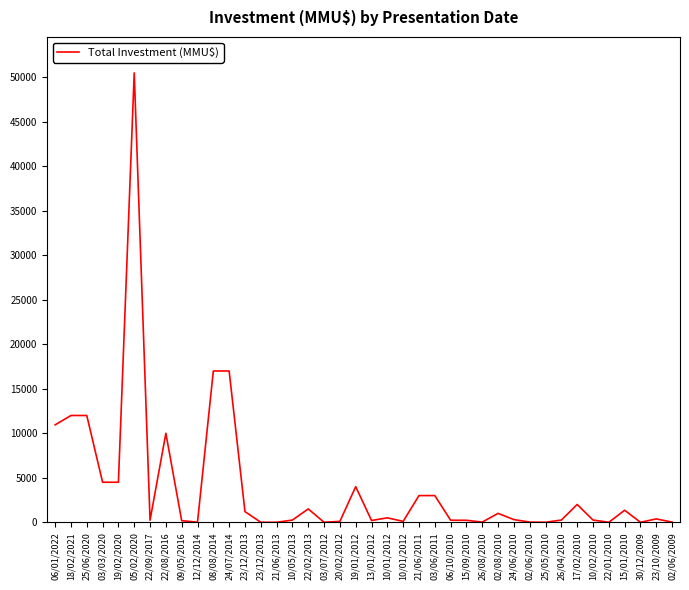

Does the chart display data point markers on the line(s)?

No